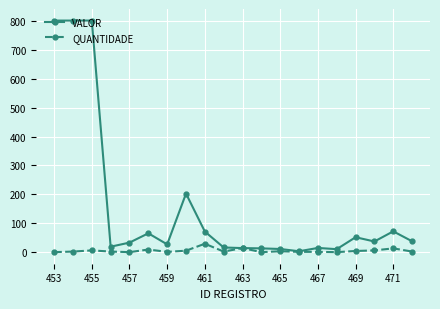

Rank the series by their maximum value, from highest to lowest.

VALOR, QUANTIDADE